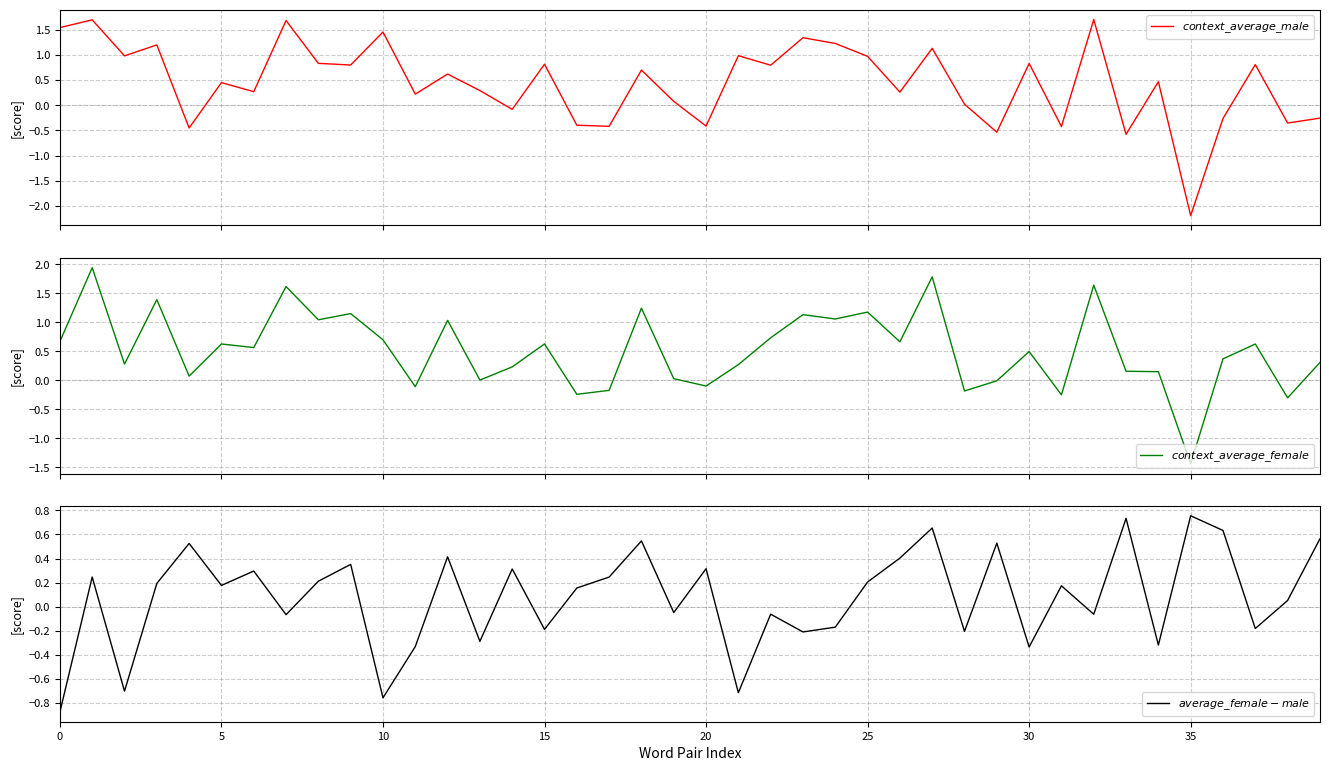

What is the label of the 23rd point from the right?

17